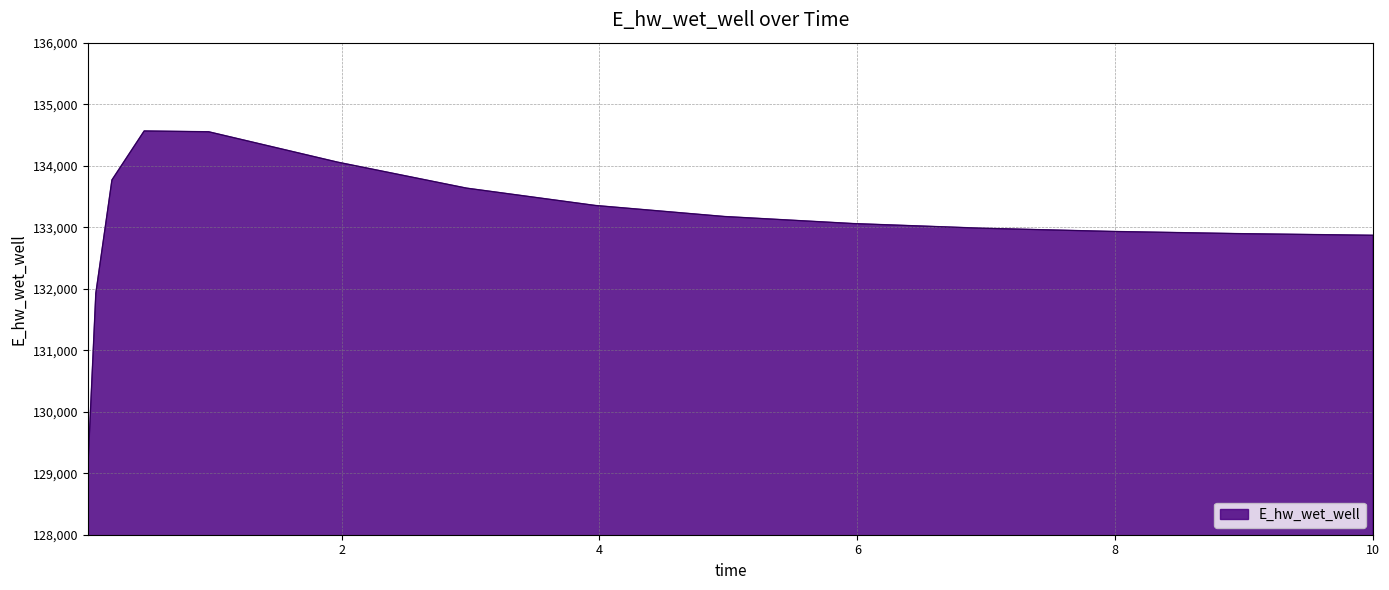

What is the difference between the maximum and minimum values?

5517.7